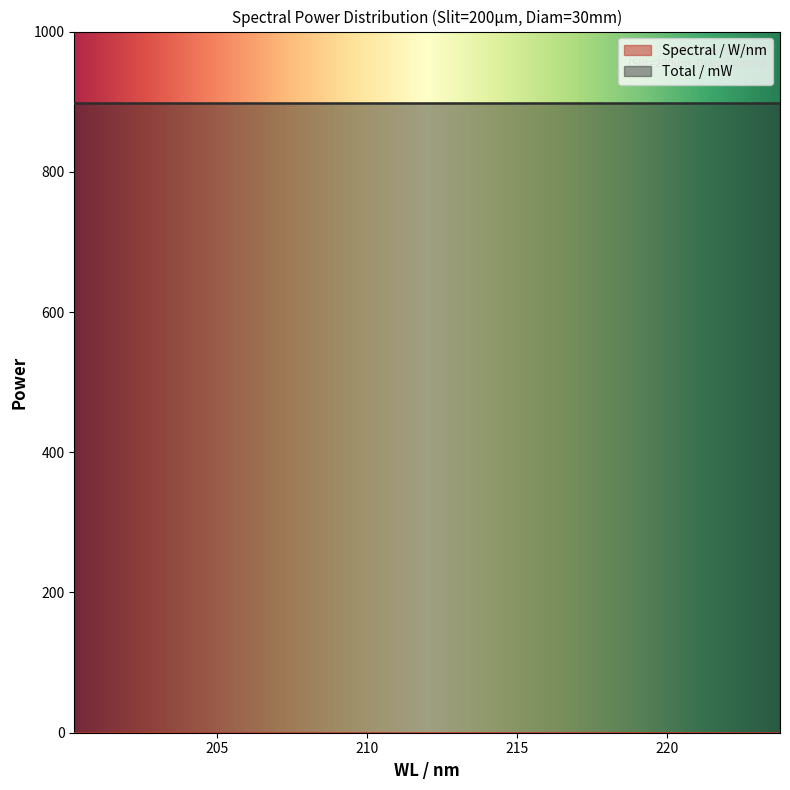

True or false: Total / mW and Spectral / W/nm intersect in this chart.

False